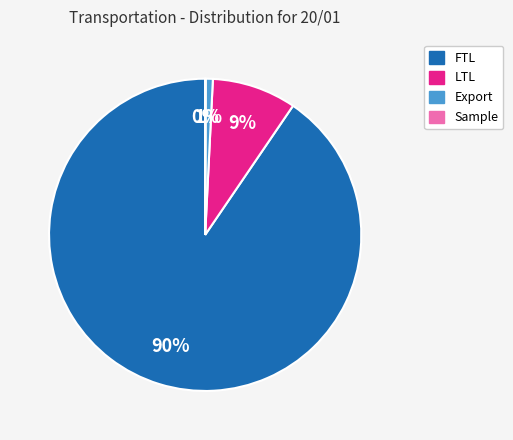

Does any single category account for the majority?

Yes